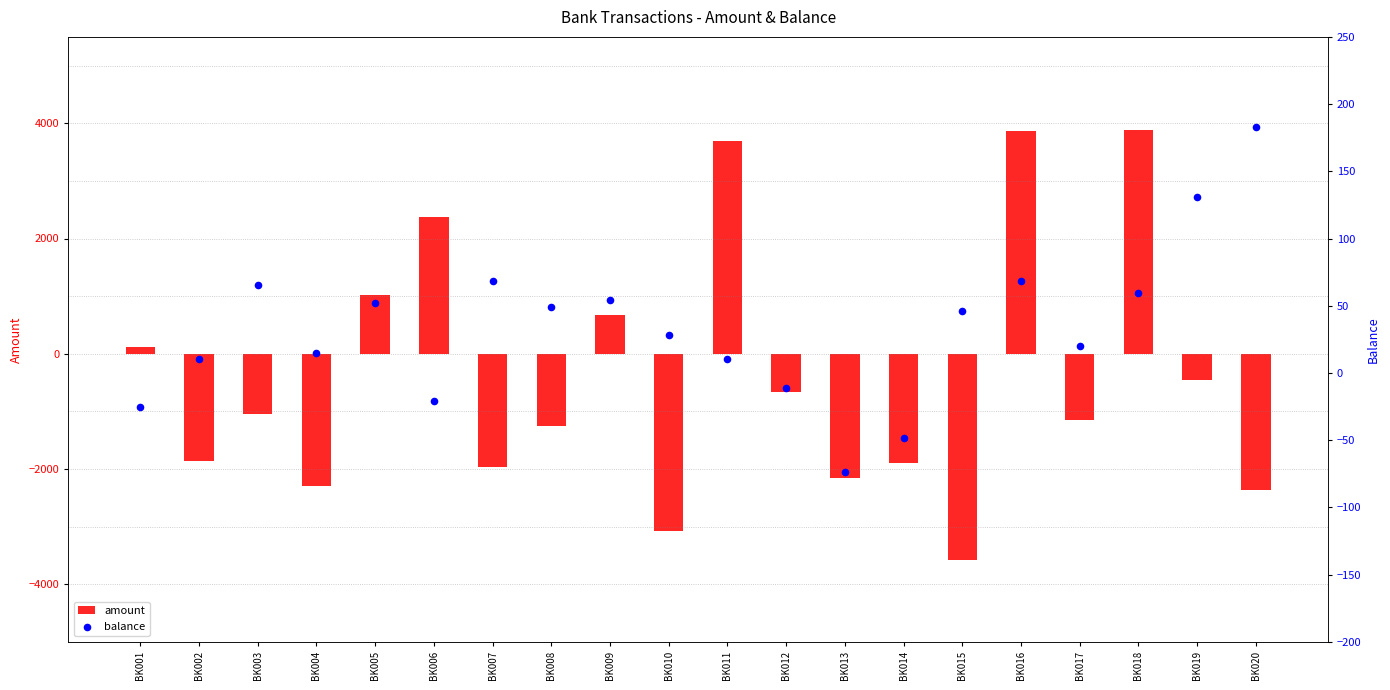

What are all the series names shown in the legend?

amount, balance